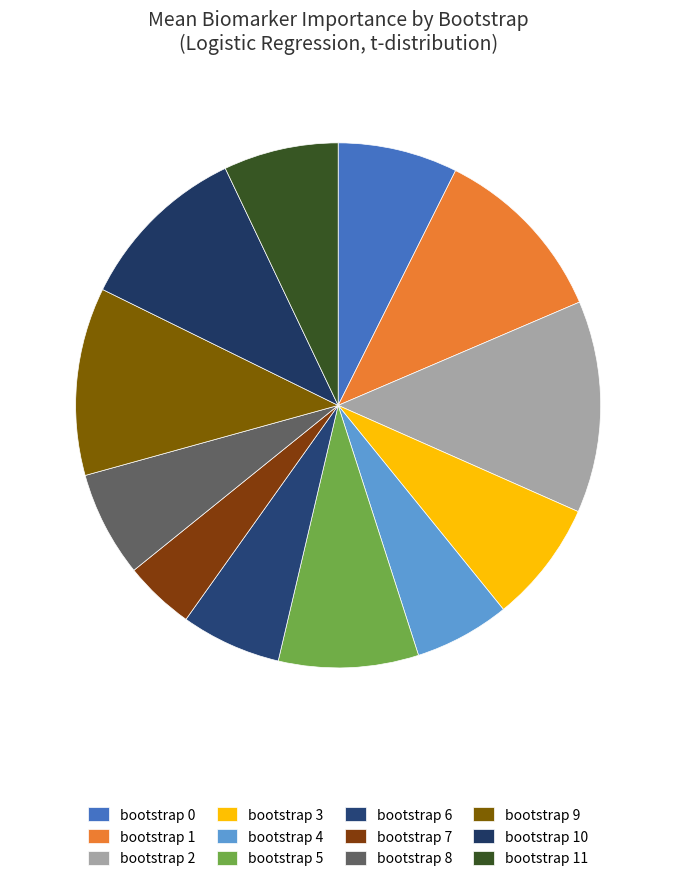

Is there a majority slice in this chart?

No